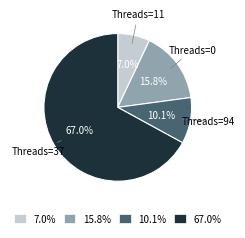

Does 15.8% account for over 50% of the chart?

No